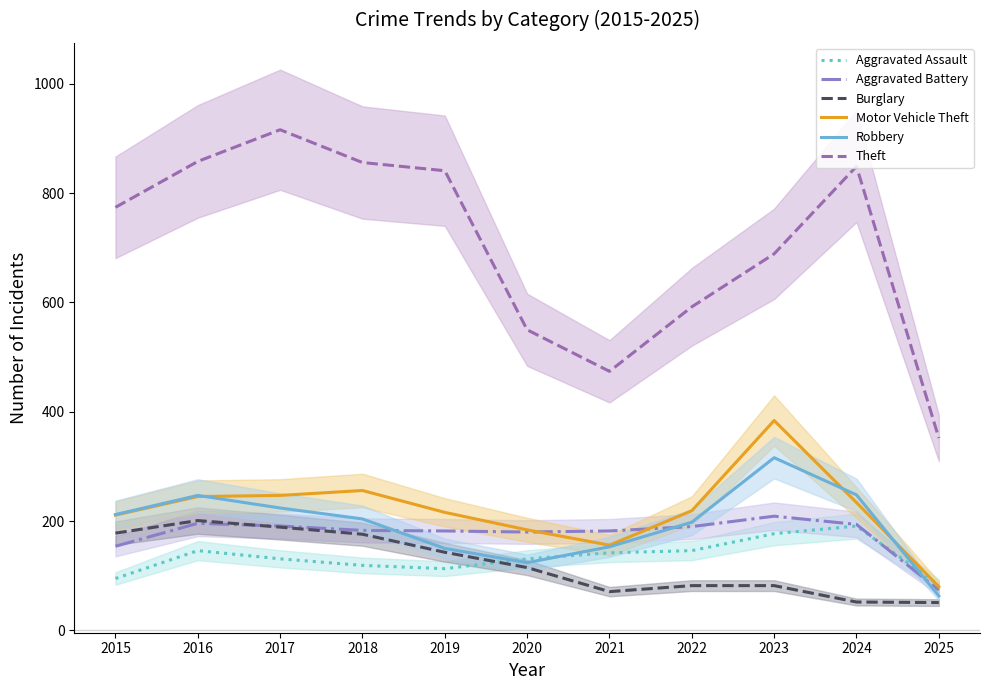

List the labels in order of Burglary value, largest first.

2016, 2017, 2015, 2018, 2019, 2020, 2022, 2023, 2021, 2024, 2025